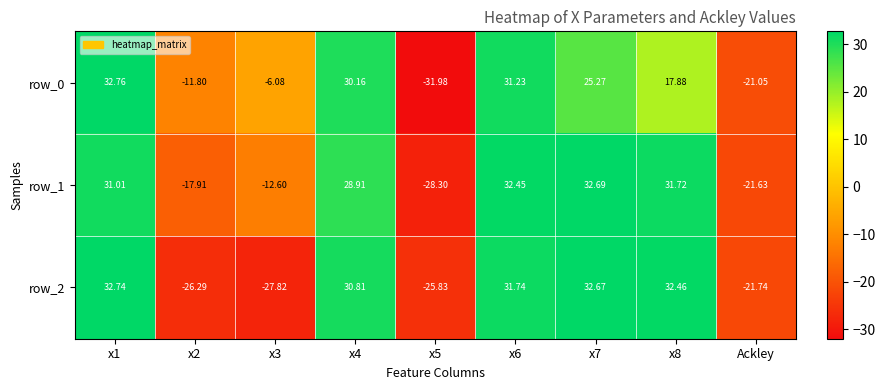

The value of row_1 at x5 is -28.3. True or false?

True